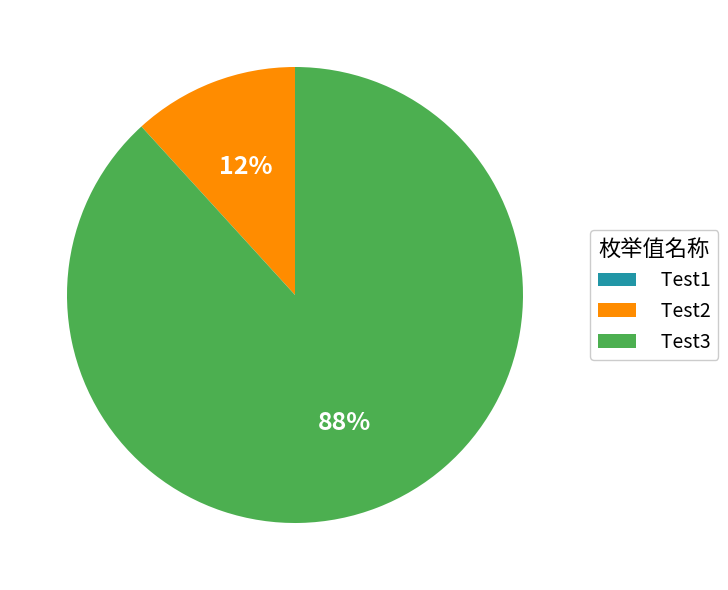

Which category accounts for the majority?

Test3